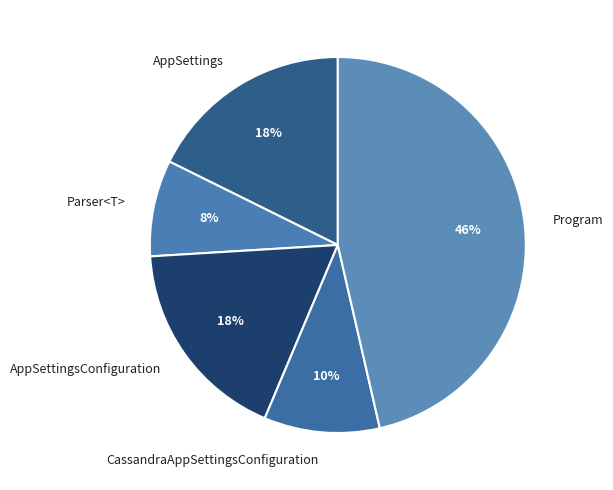

What percentage is the AppSettingsConfiguration slice, to the nearest percent?

18%